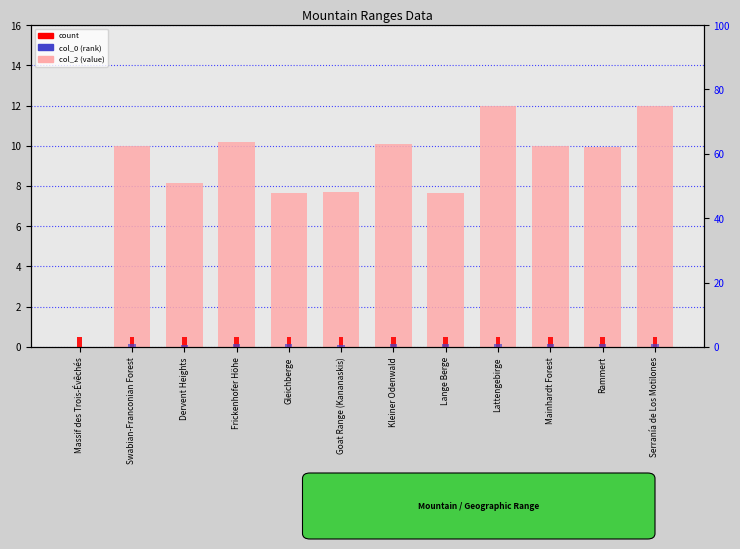

The value of rank, Detection Call = ABSENT at Rammert is 1.2. True or false?

False